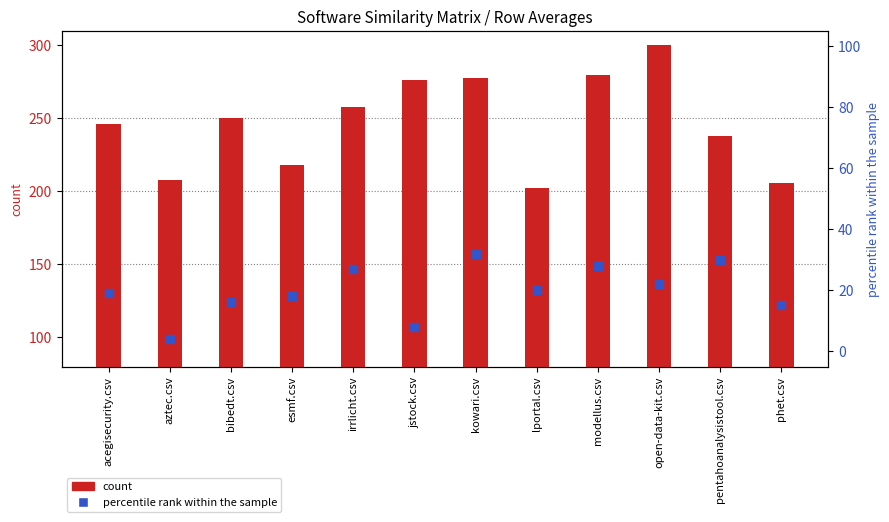

Which series has the largest total across all categories?

open-data-kit.csv